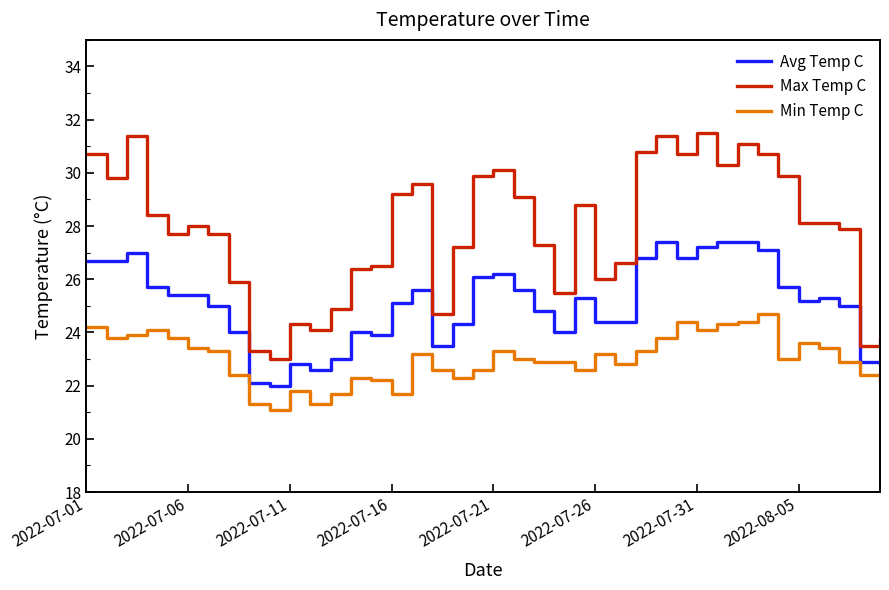

Which series has the largest total across all categories?

Max Temp C